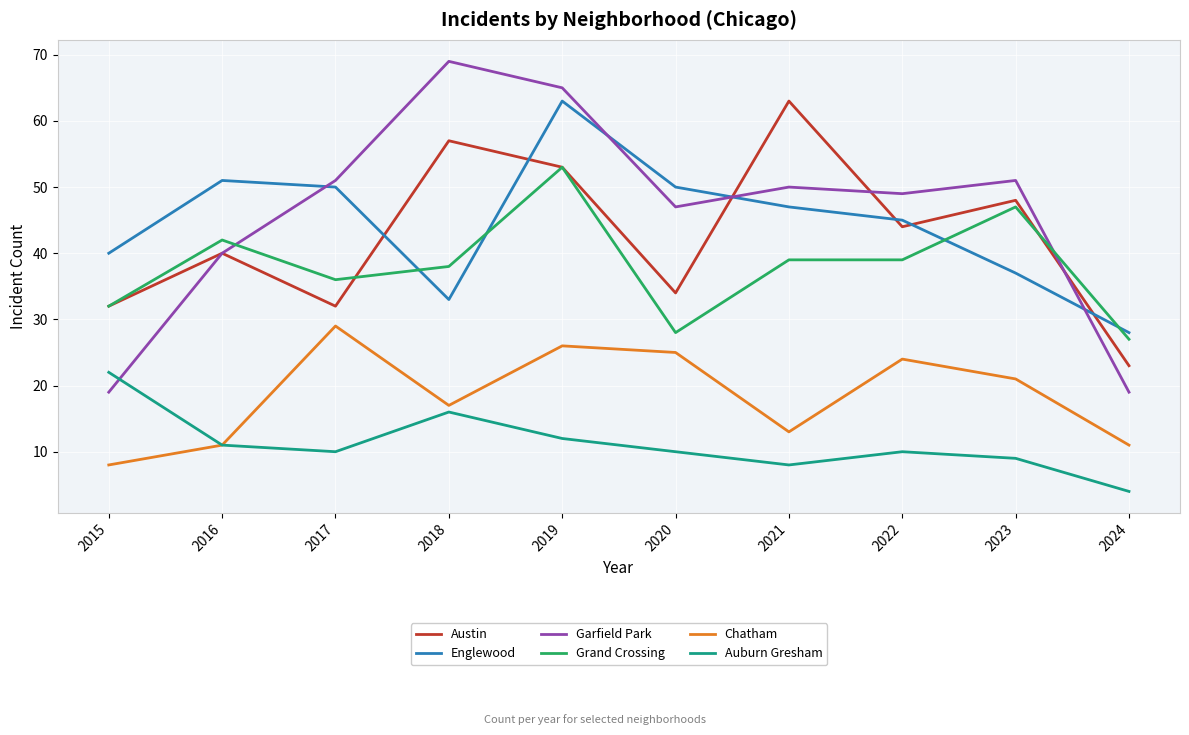

At how many categories does at least one series exceed 57?

3